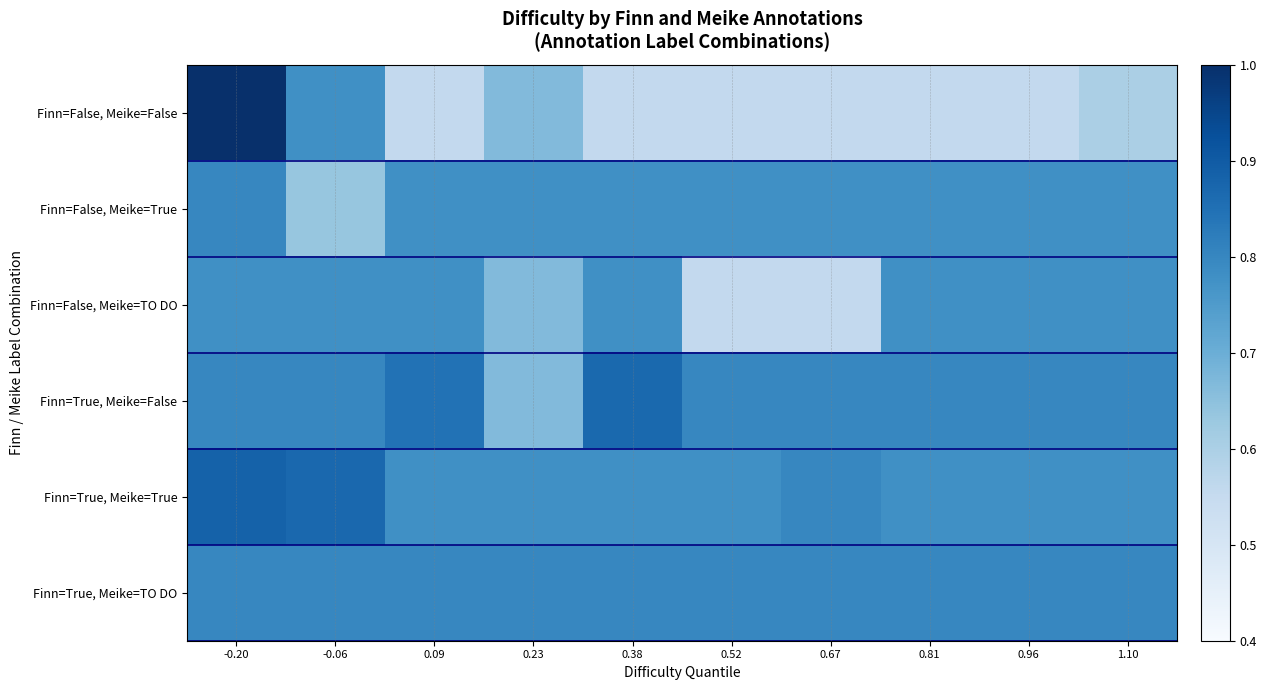

What is the total value across all series at 0.23?

4.4